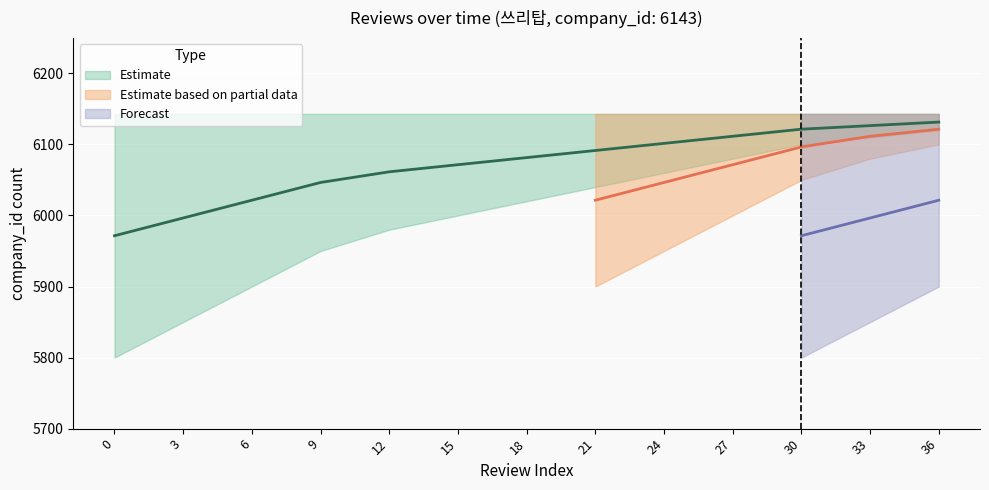

The value of Forecast at 27 is -4041. True or false?

False